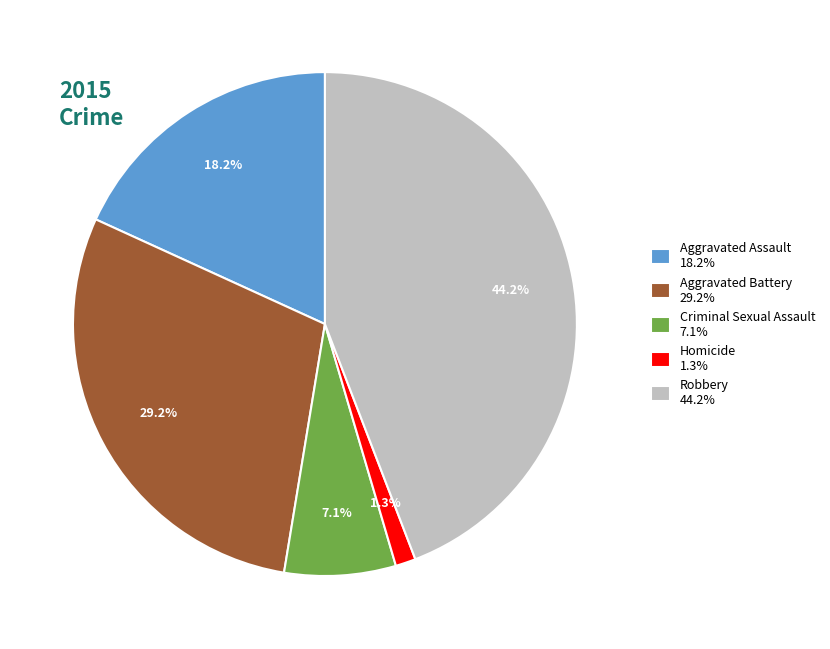

What portion of the pie excludes Criminal Sexual Assault 7.1%?

92.9%